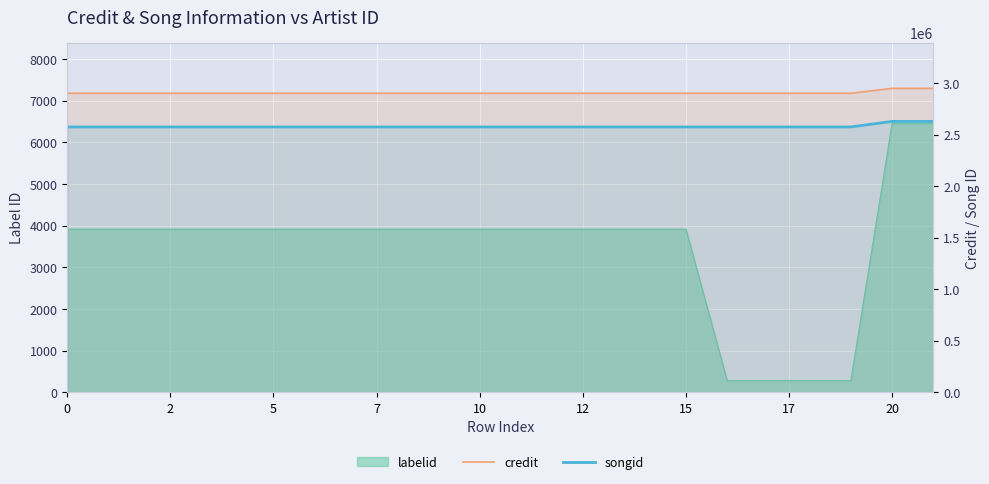

True or false: songid has more than 1 points higher than both neighbors.

False